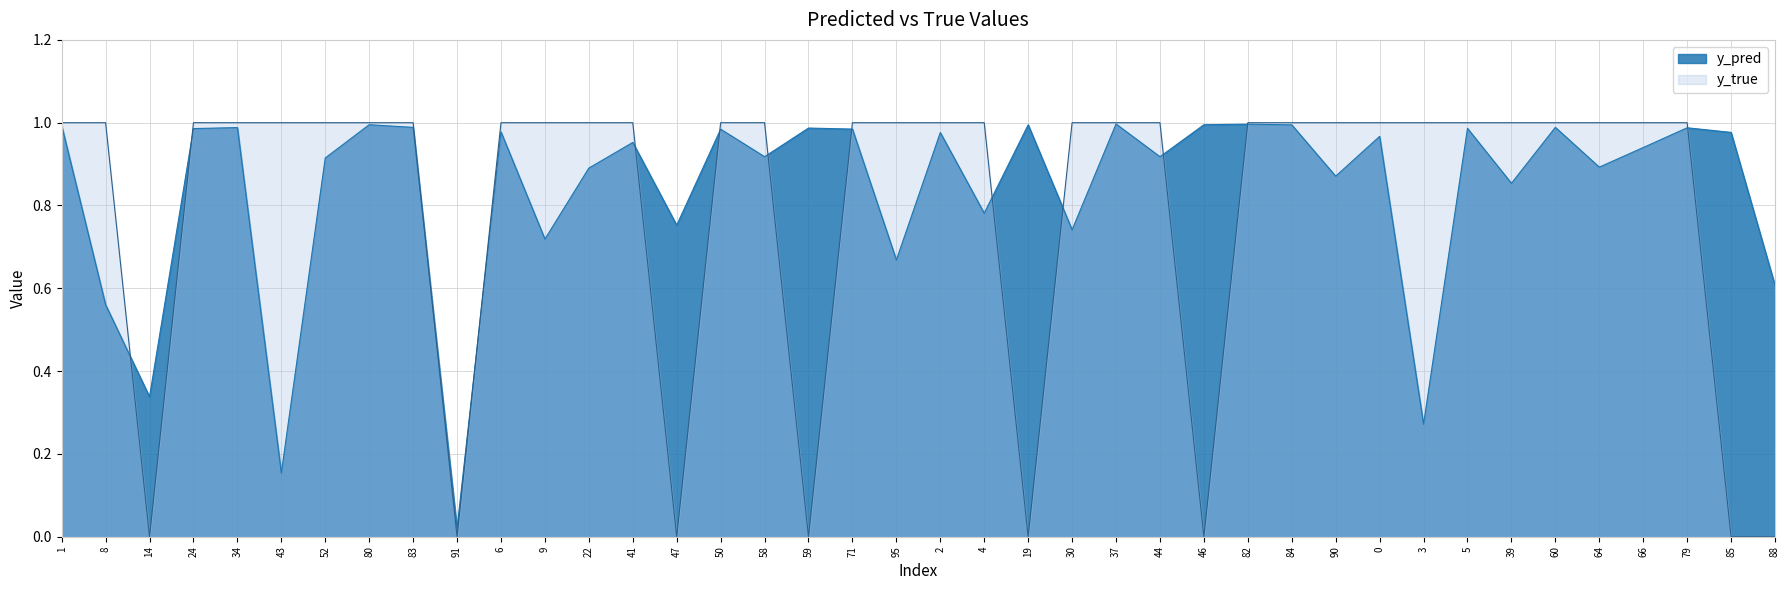

At which category is the sum across all series the highest?

37